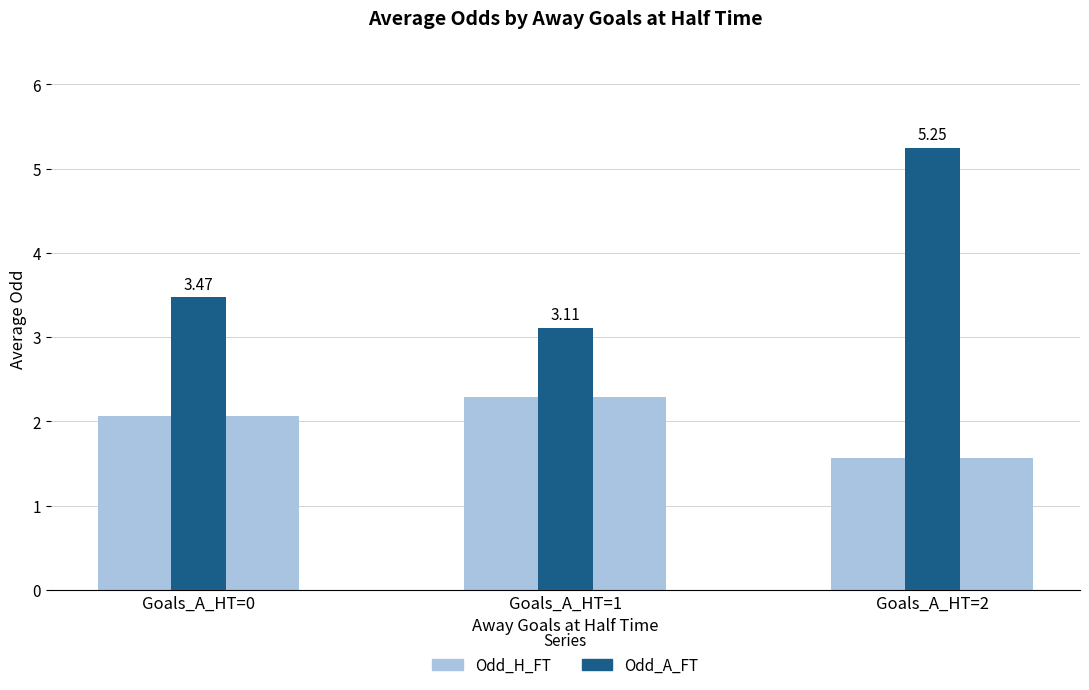

What is the difference between the maximum and second lowest values in the Odd_A_FT (dark) series?

1.8